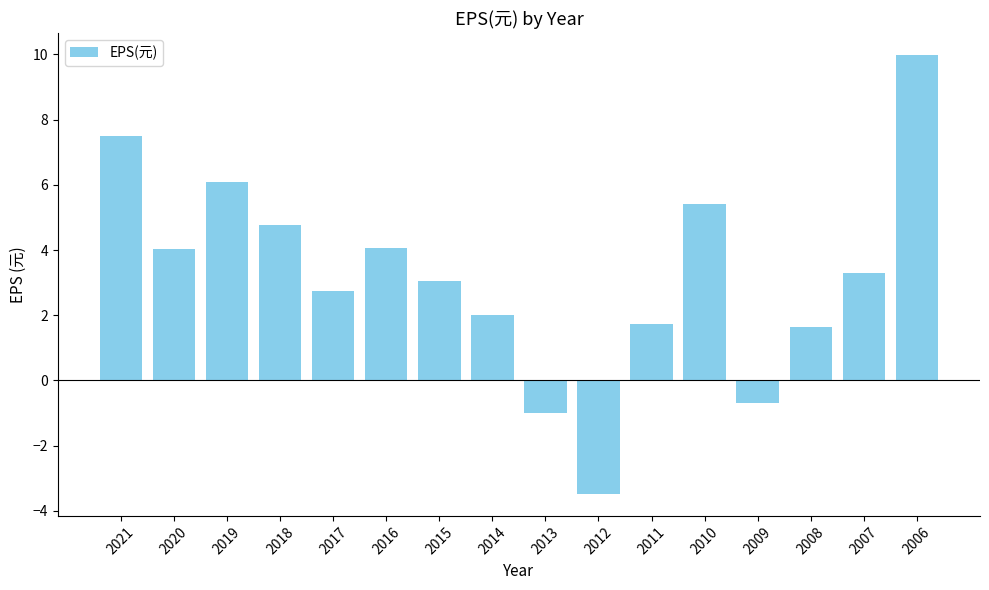

What is the value of the 12th bar from the left?

5.4